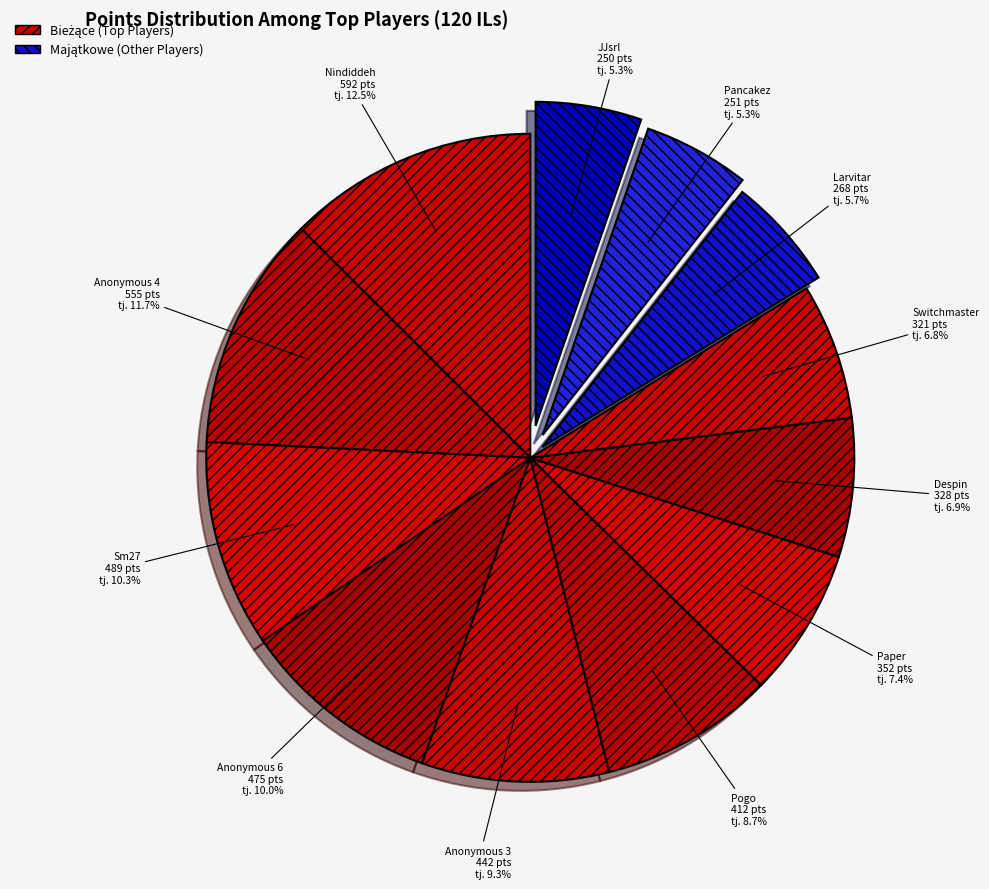

How many slices are in this pie chart?

12